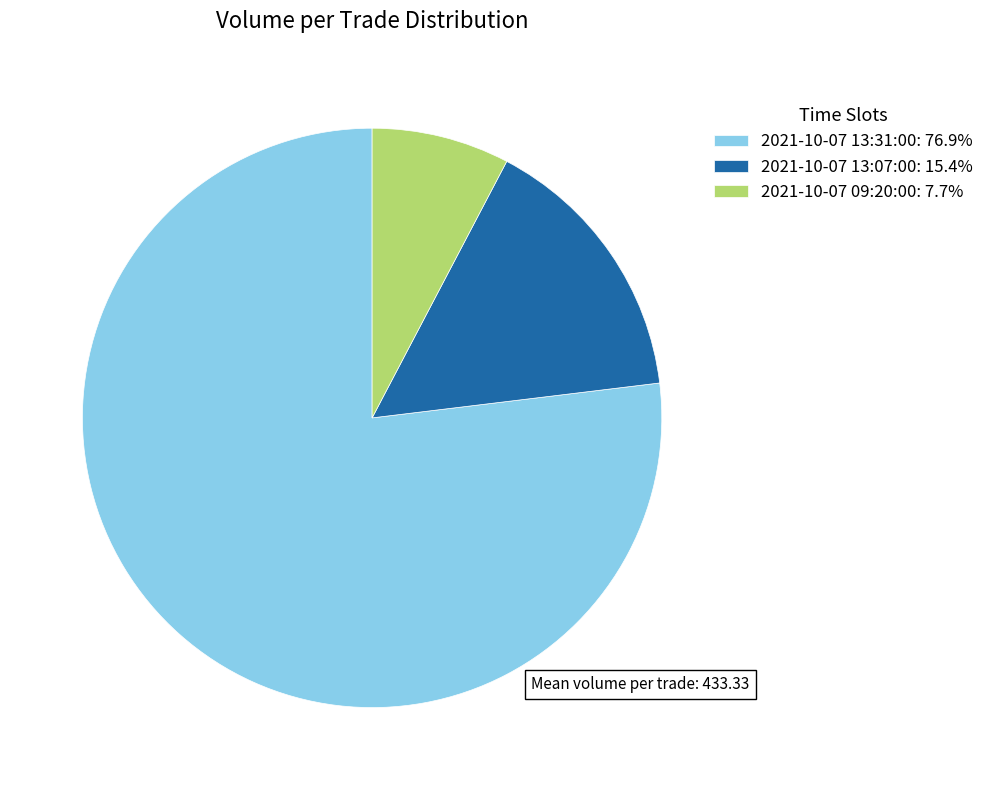

Is 2021-10-07 13:31:00: 76.9% the majority of the pie?

Yes